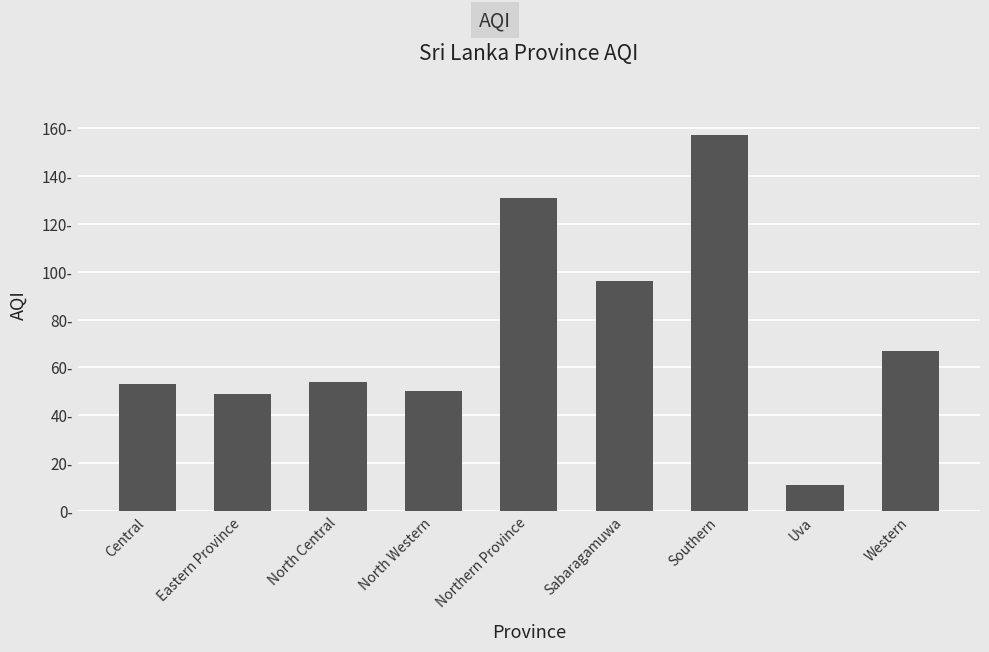

The chart shows a value of 53 at Central. True or false?

True